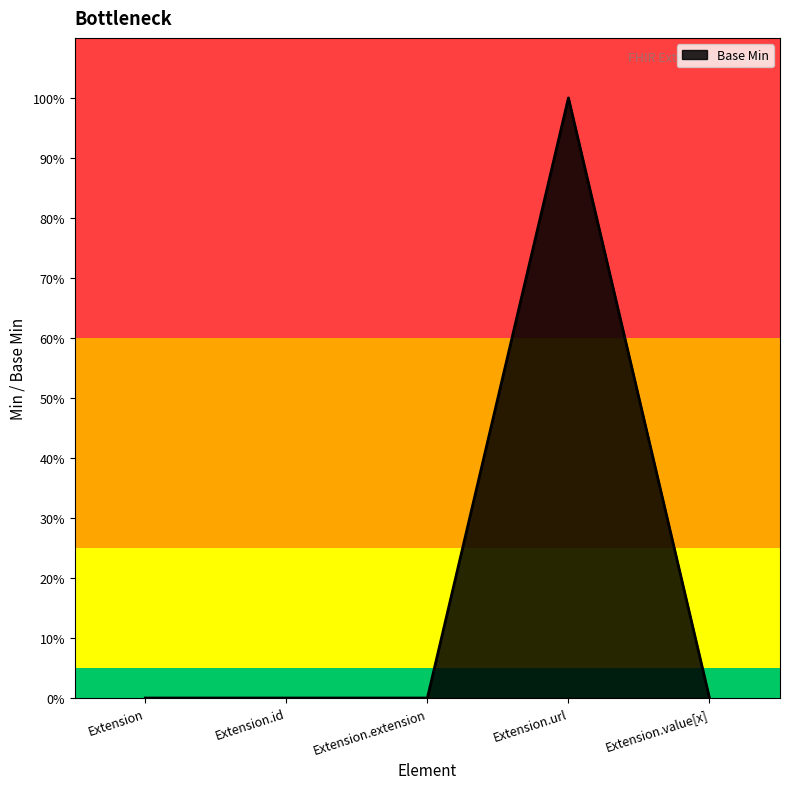

Reading right to left, what are all the values shown in this chart?

Extension.value[x]=0	Extension.url=1	Extension.extension=0	Extension.id=0	Extension=0